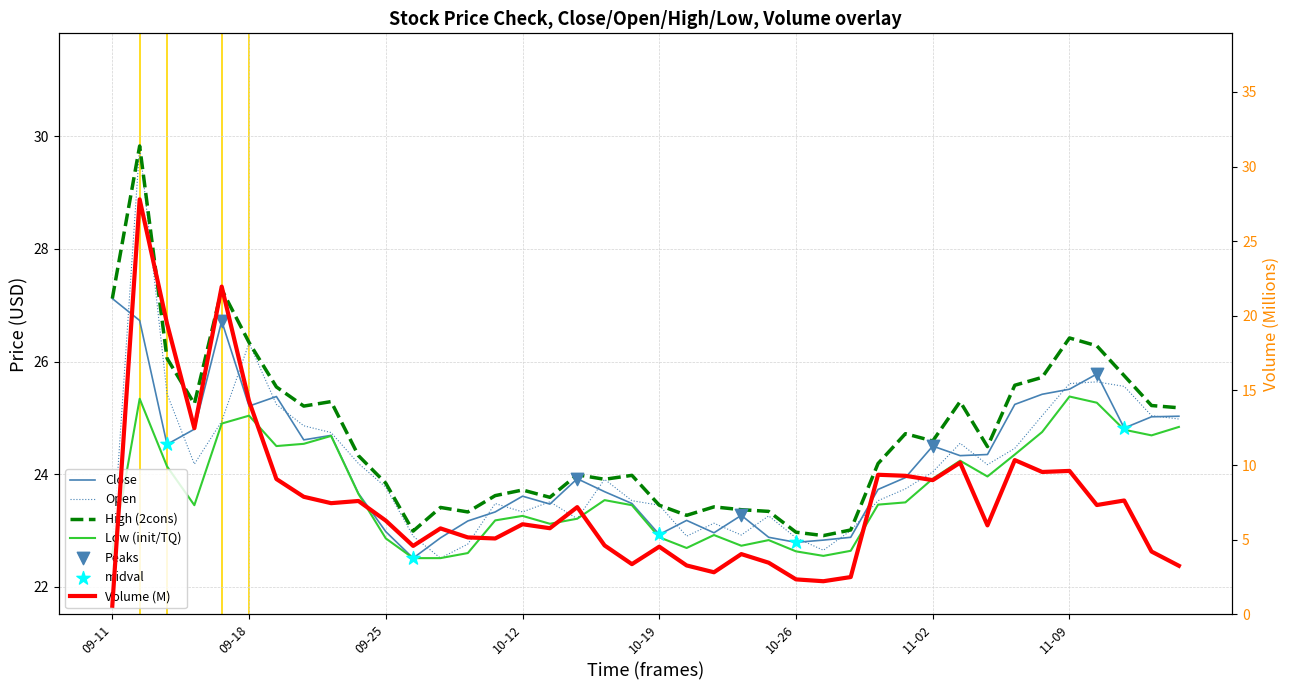

At how many categories does at least one series exceed 14?

40